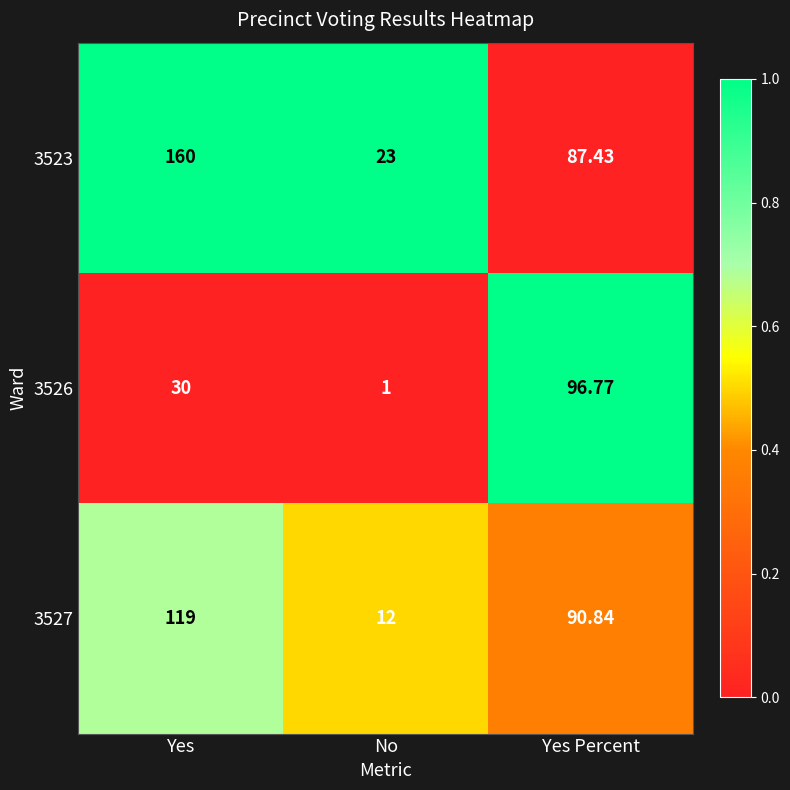

Which series has the widest spread of values?

3523